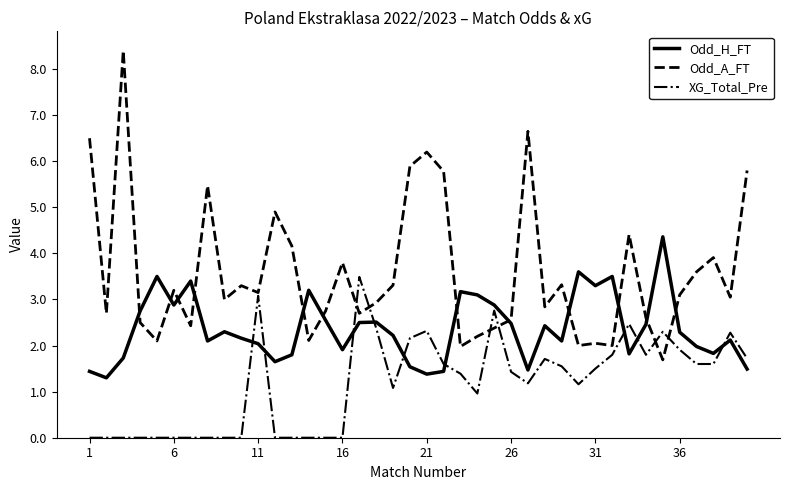

Which series has the largest total across all categories?

Odd_A_FT